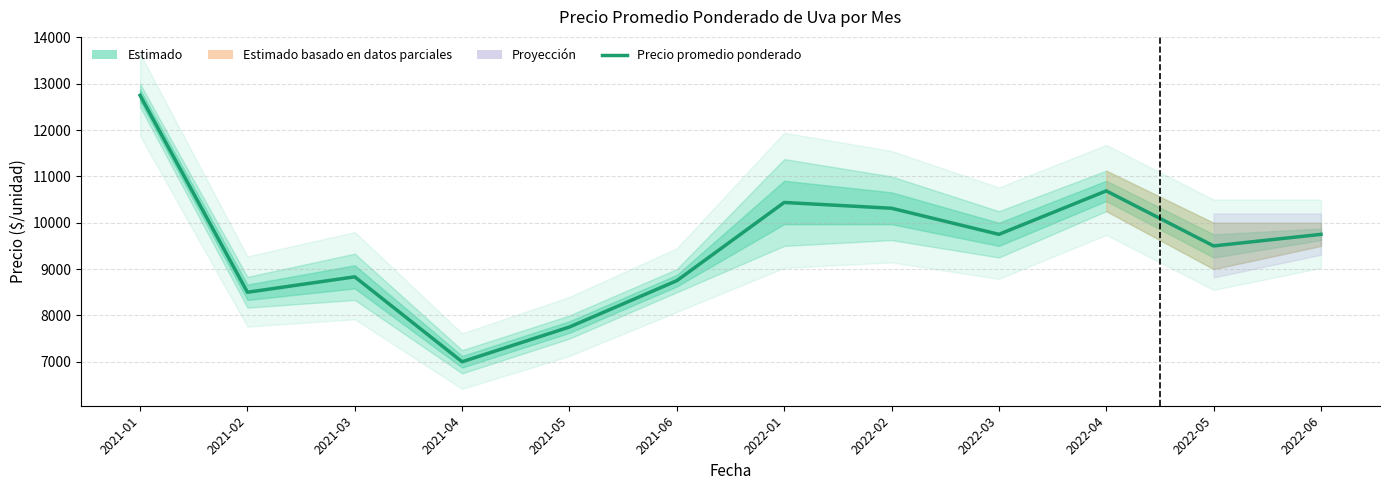

Approximately how many times larger is the value at 2022-05 compared to 2021-06?

1.1